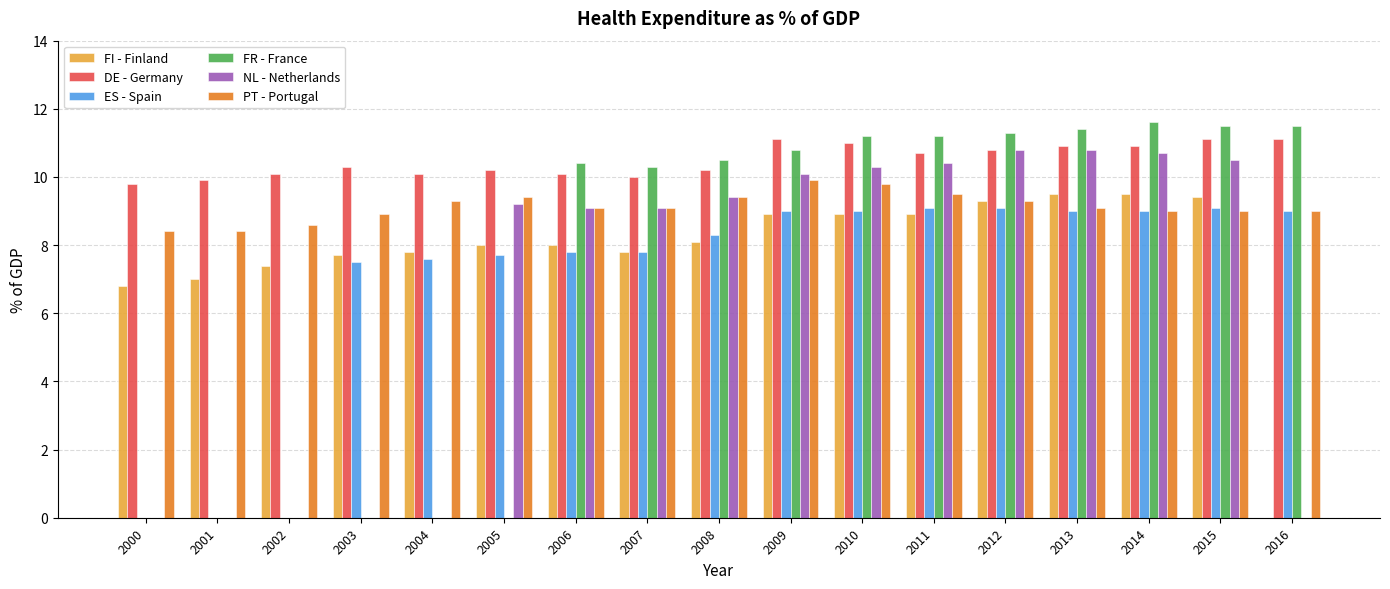

How many groups of bars are there?

17